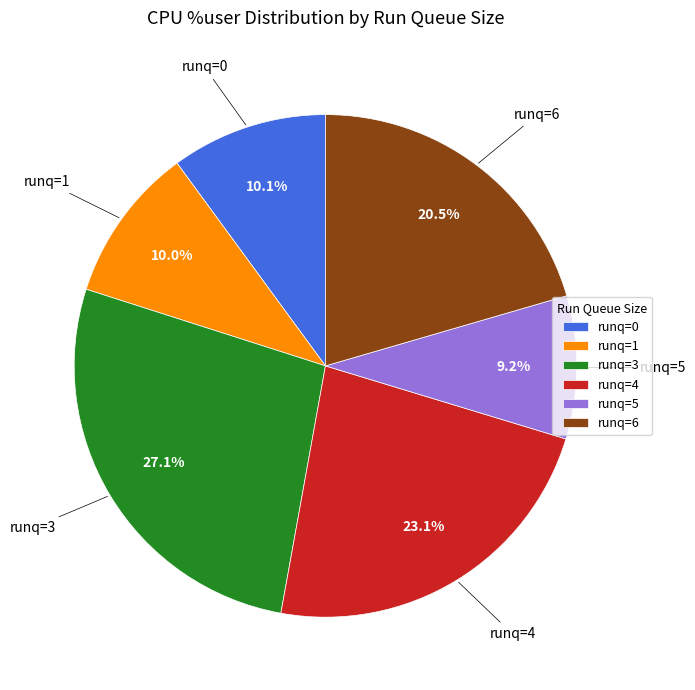

Which slice is the largest?

runq=3